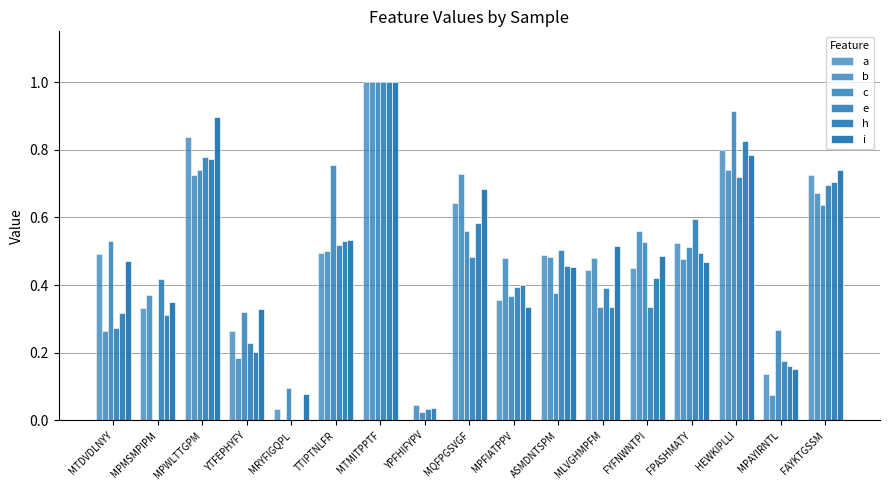

What is the difference between the i values at HEWKIPLLI and TTIPTNLFR?

0.3